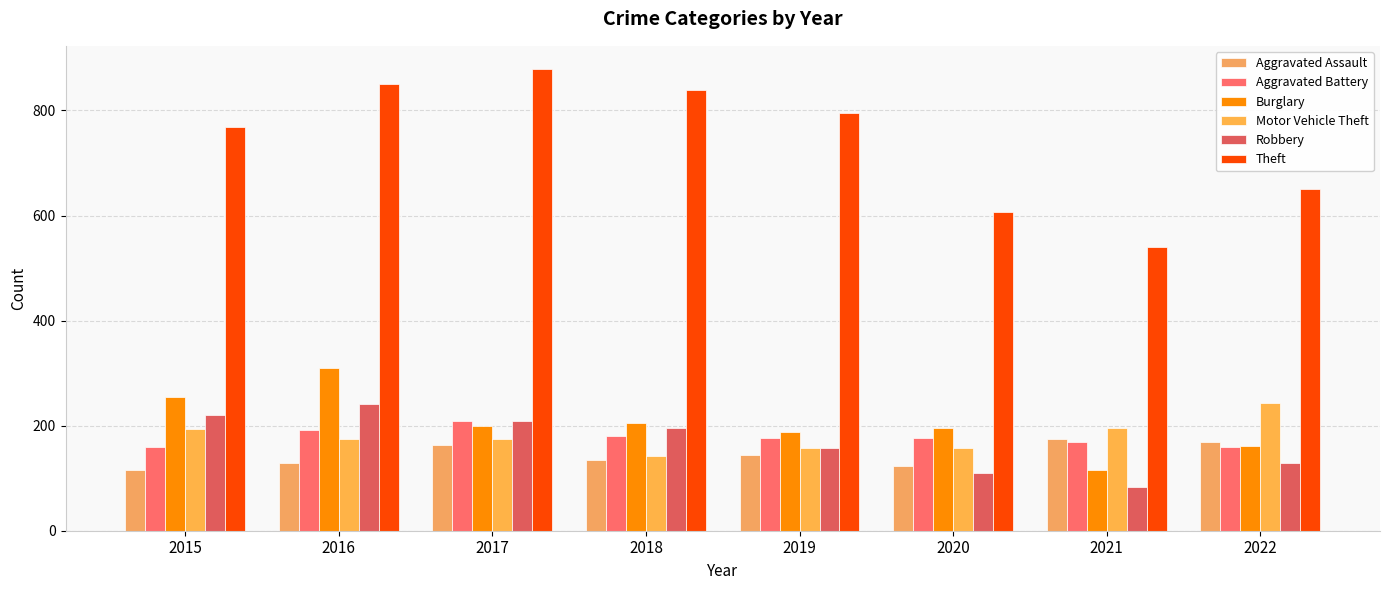

At how many categories does at least one series exceed 179?

8